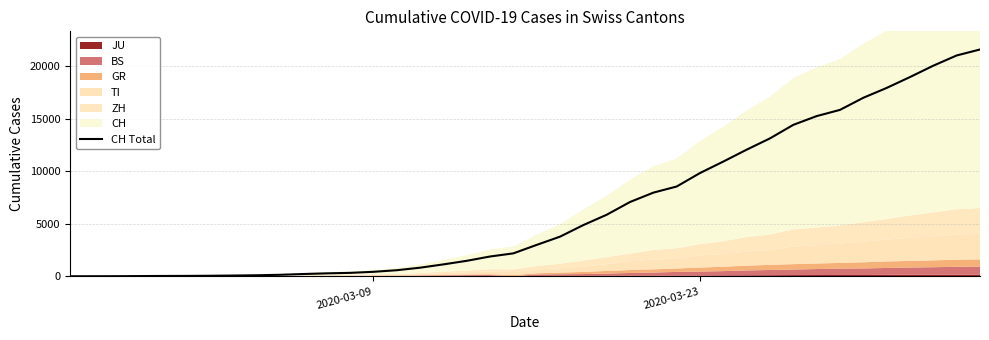

What is the highest value of the CH Total series?

21605